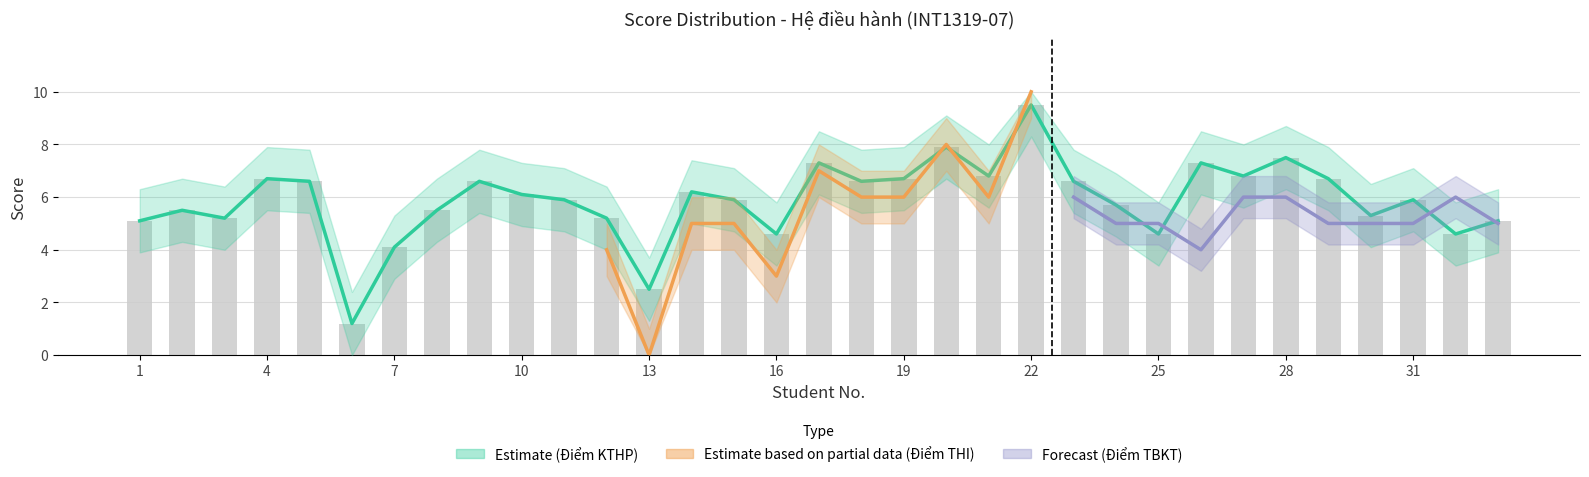

What is the value of the Diem_THI bar at the 33rd from the left?

5.1